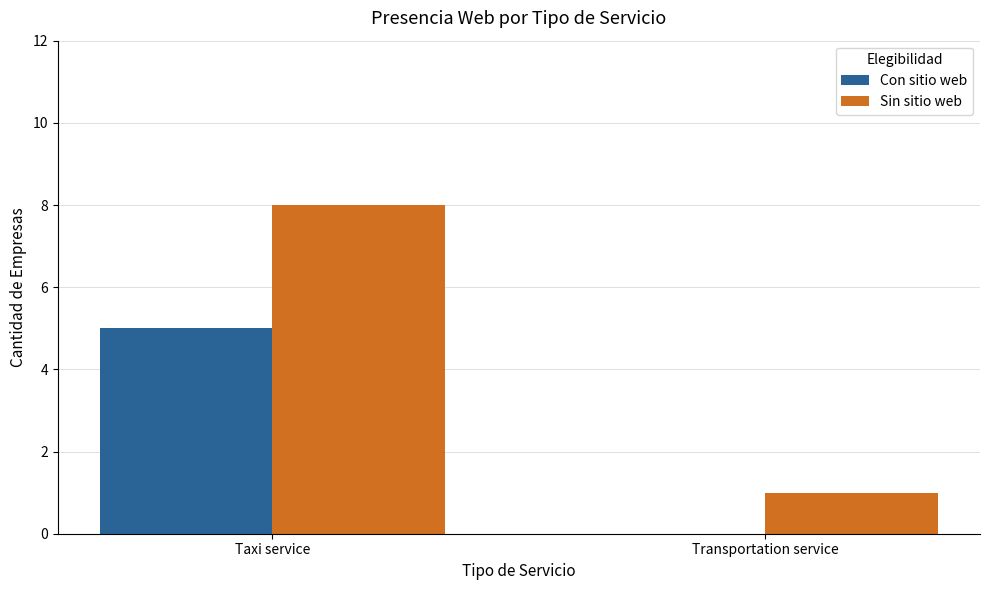

Which series has the largest total across all categories?

Sin sitio web